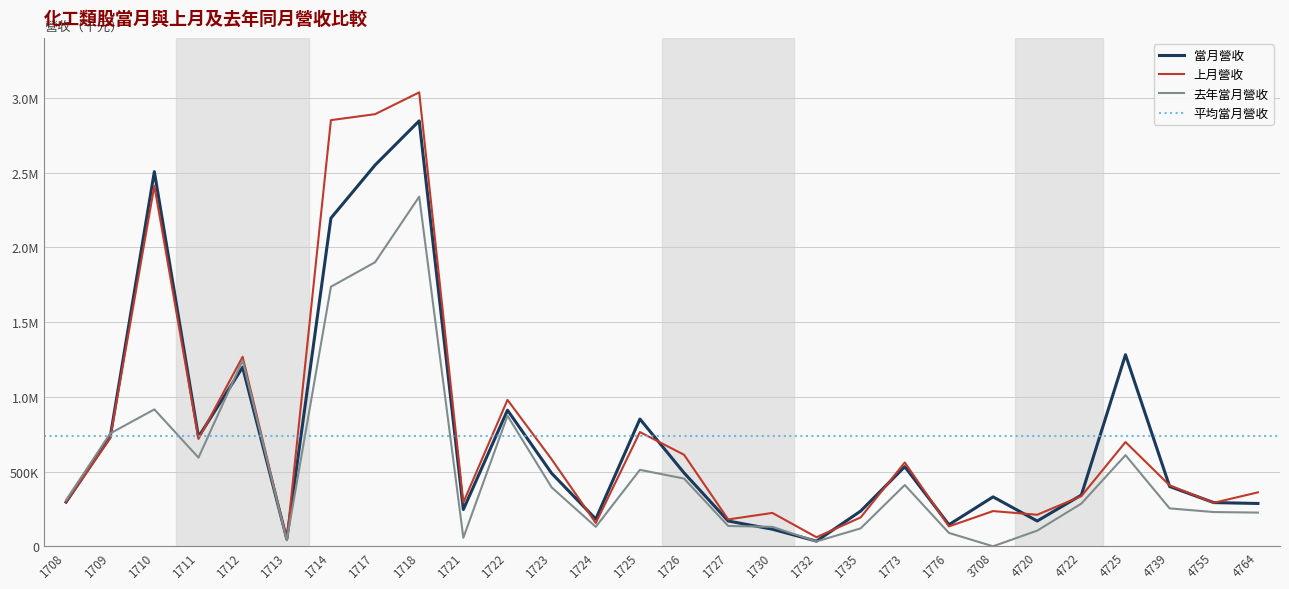

Which series has the largest total across all categories?

上月營收